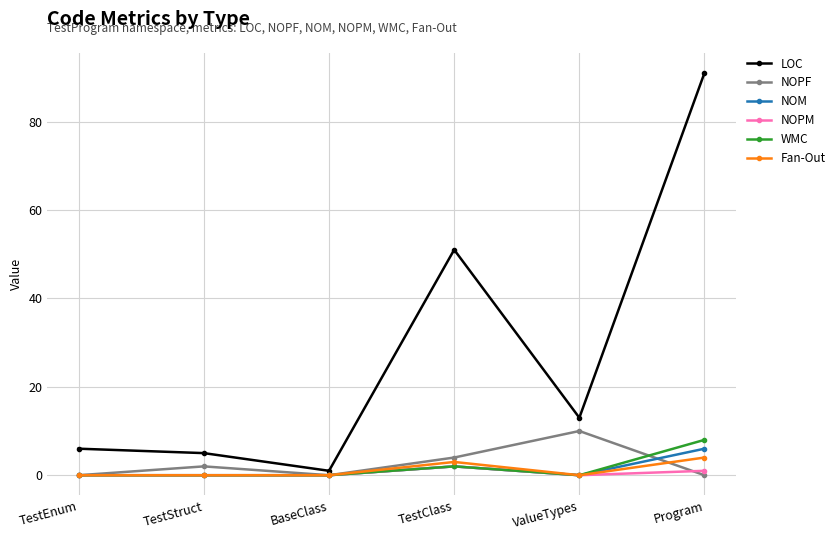

Rank the series by their maximum value, from lowest to highest.

NOPM, Fan-Out, NOM, WMC, NOPF, LOC